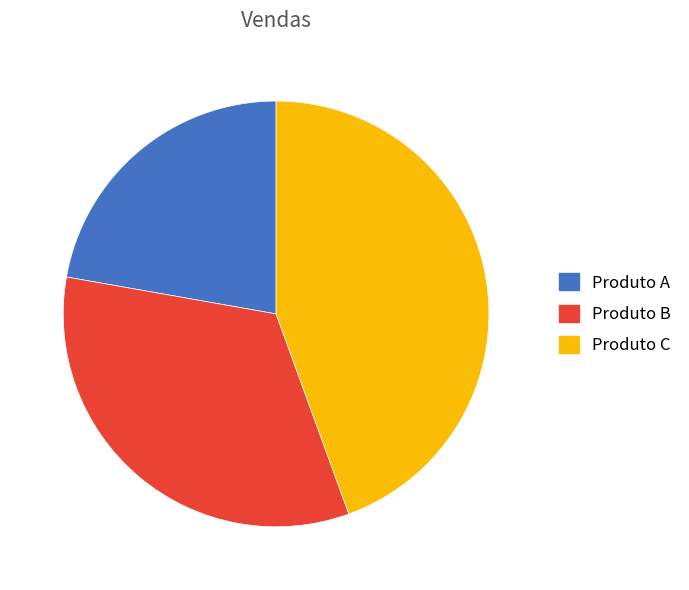

Count the number of slices in the pie.

3